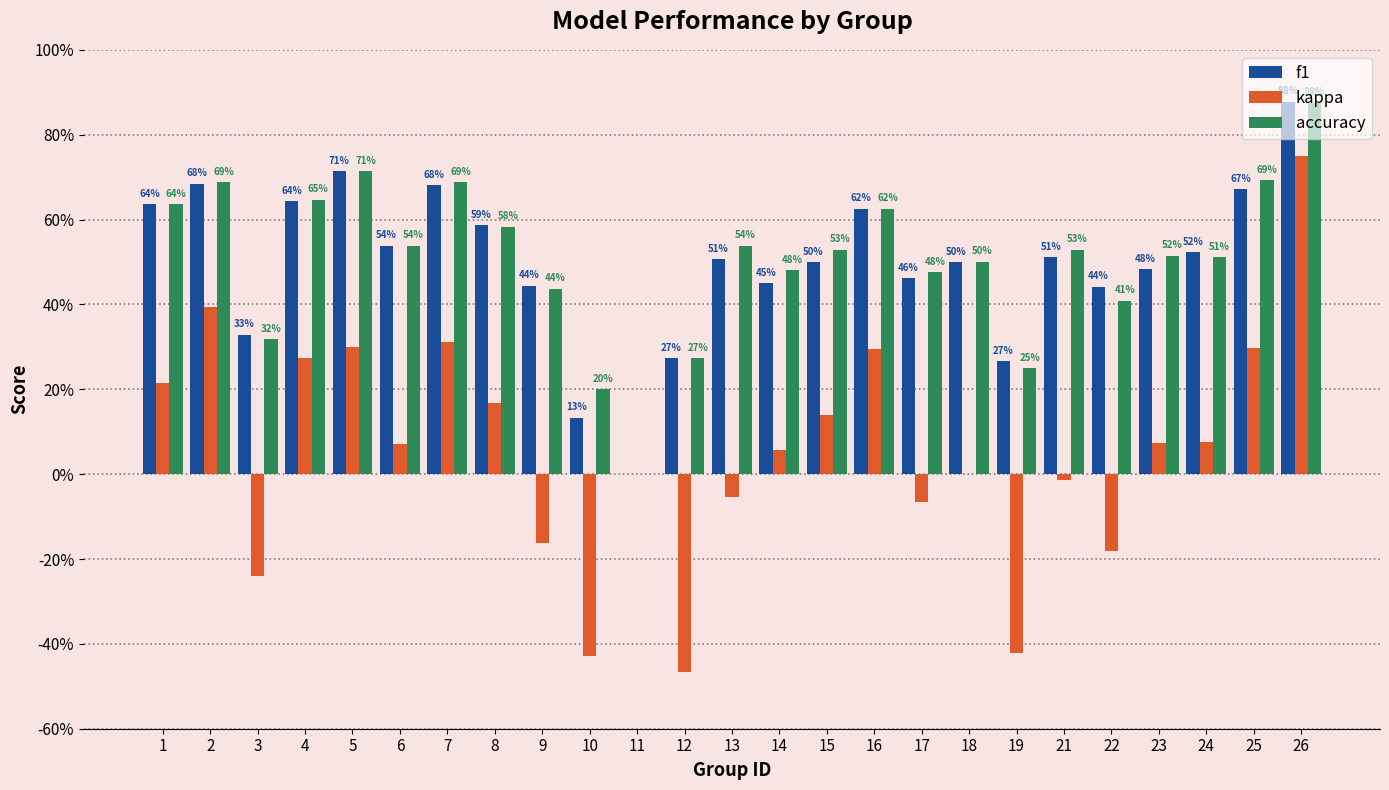

Reading left to right, list all the values displayed in this chart.

f1: 0.6	0.7	0.3	0.6	0.7	0.5	0.7	0.6	0.4	0.1	0.0	0.3	0.5	0.4	0.5	0.6	0.5	0.5	0.3	0.5	0.4	0.5	0.5	0.7	0.9
kappa: 0.2	0.4	-0.2	0.3	0.3	0.1	0.3	0.2	-0.2	-0.4	0.0	-0.5	-0.1	0.1	0.1	0.3	-0.1	0.0	-0.4	-0.0	-0.2	0.1	0.1	0.3	0.8
accuracy: 0.6	0.7	0.3	0.6	0.7	0.5	0.7	0.6	0.4	0.2	0.0	0.3	0.5	0.5	0.5	0.6	0.5	0.5	0.2	0.5	0.4	0.5	0.5	0.7	0.9